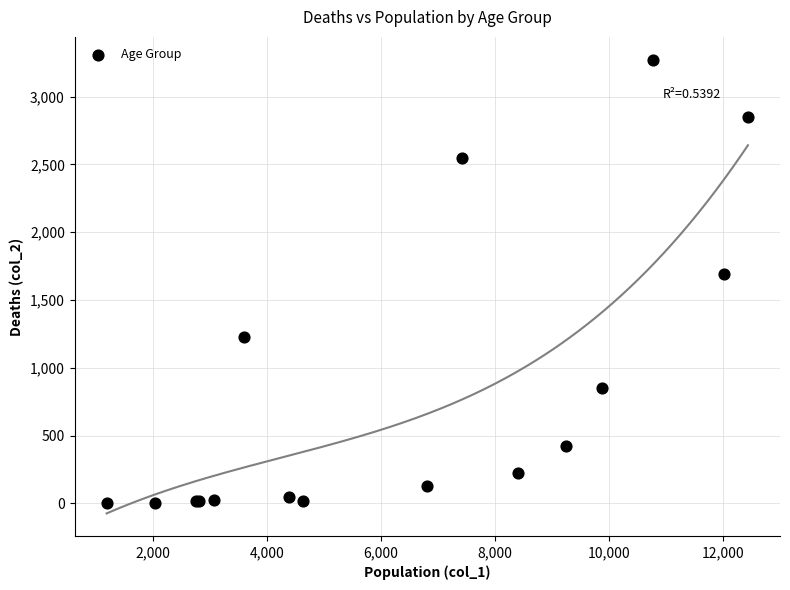

What Y value in the scatter plot is closest to 1638?

1690